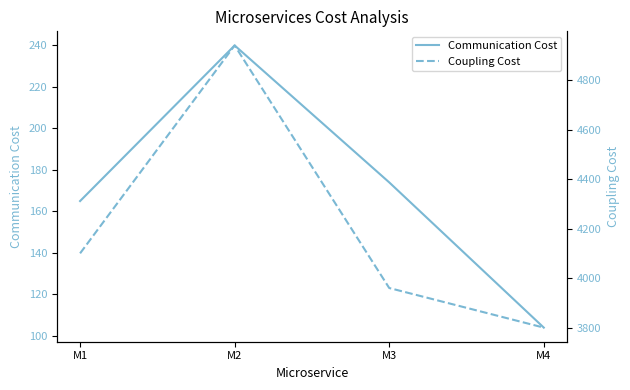

At which category is the sum across all series the highest?

M2